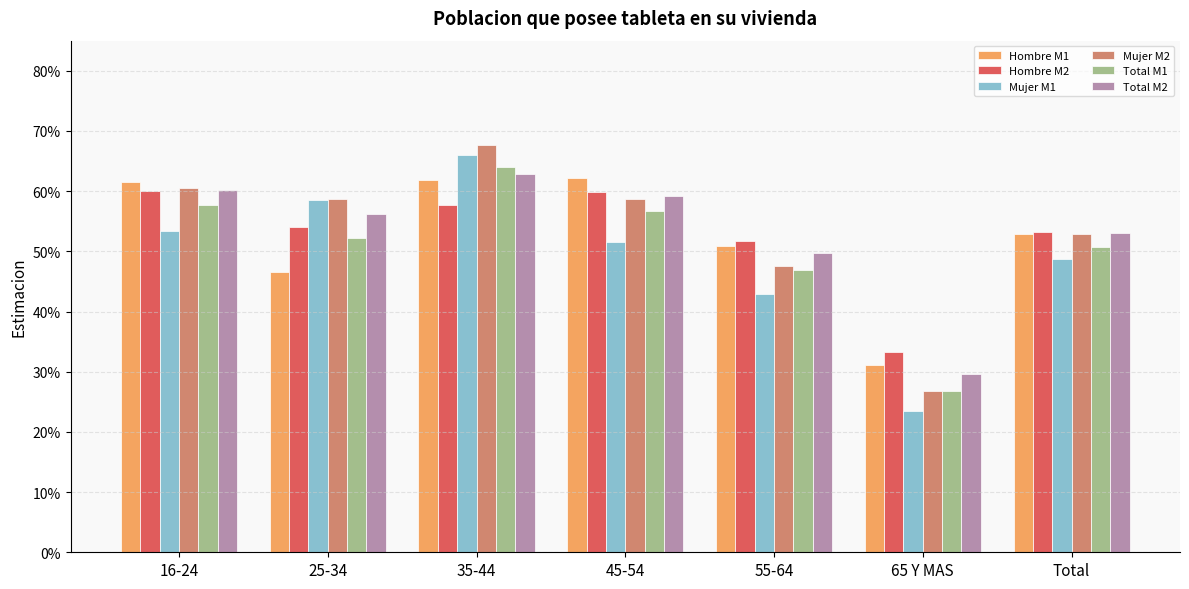

List the labels in order of Total M2 value, smallest first.

65 Y MAS, 55-64, Total, 25-34, 45-54, 16-24, 35-44